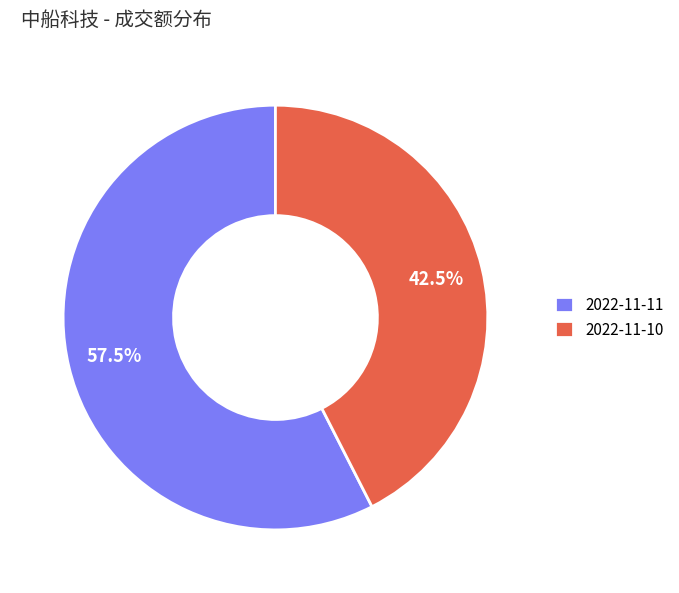

Rank the categories by value from lowest to highest.

2022-11-10, 2022-11-11